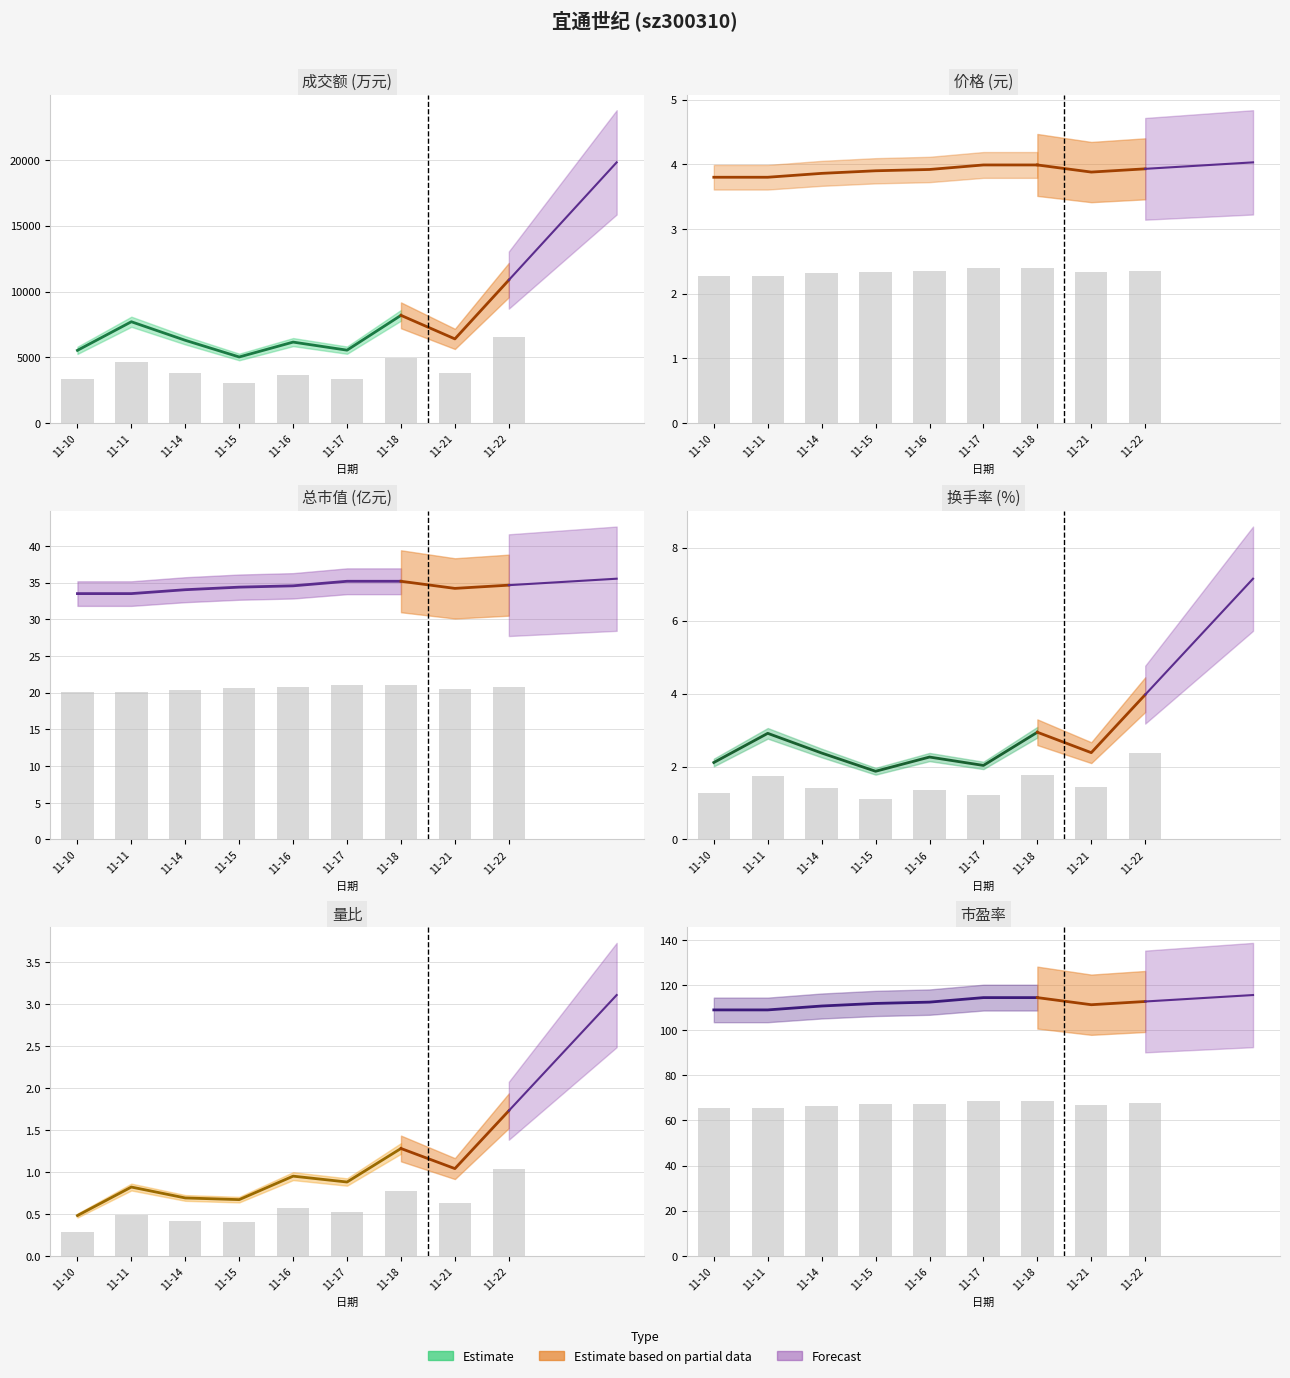

Is the value of 总市值(亿元) at 11-21 greater than the value of 换手率 at 11-10?

Yes